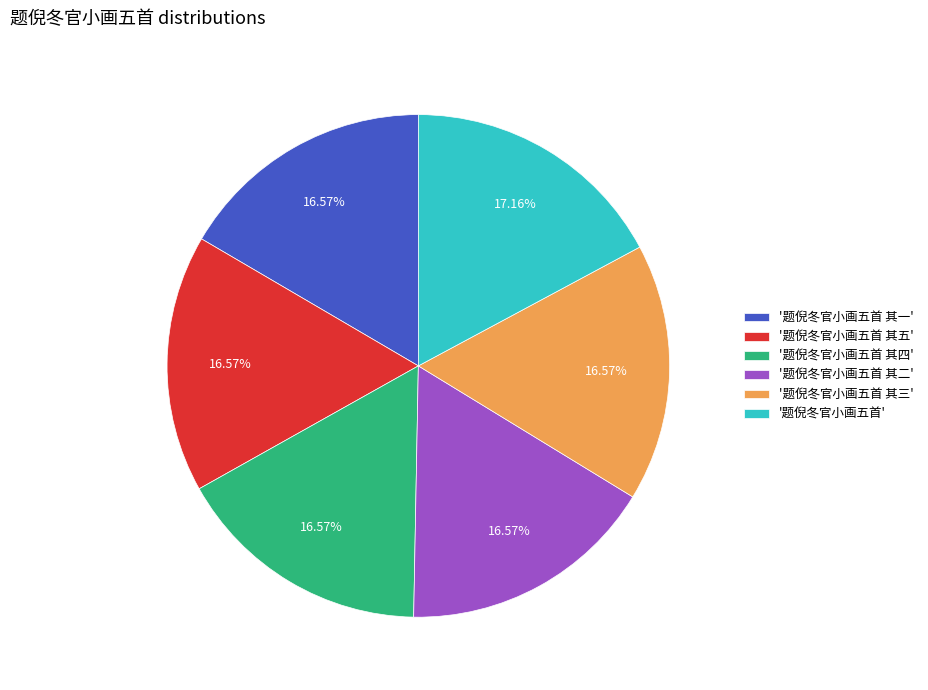

Which slice is the largest?

'题倪冬官小画五首'